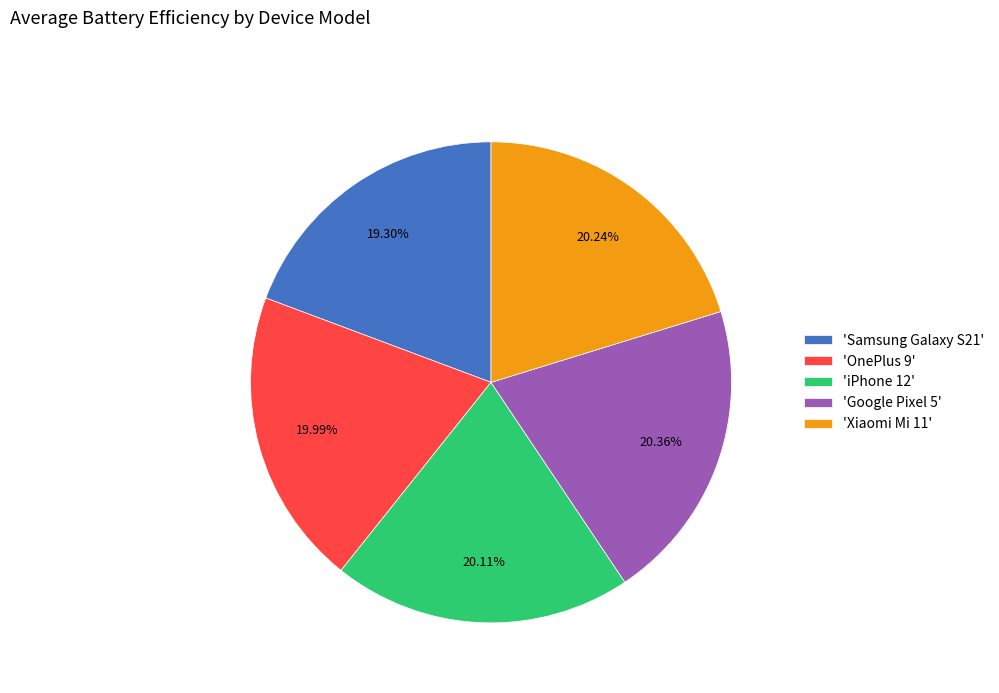

Combined, do 'Samsung Galaxy S21' and 'OnePlus 9' account for over 50%?

No